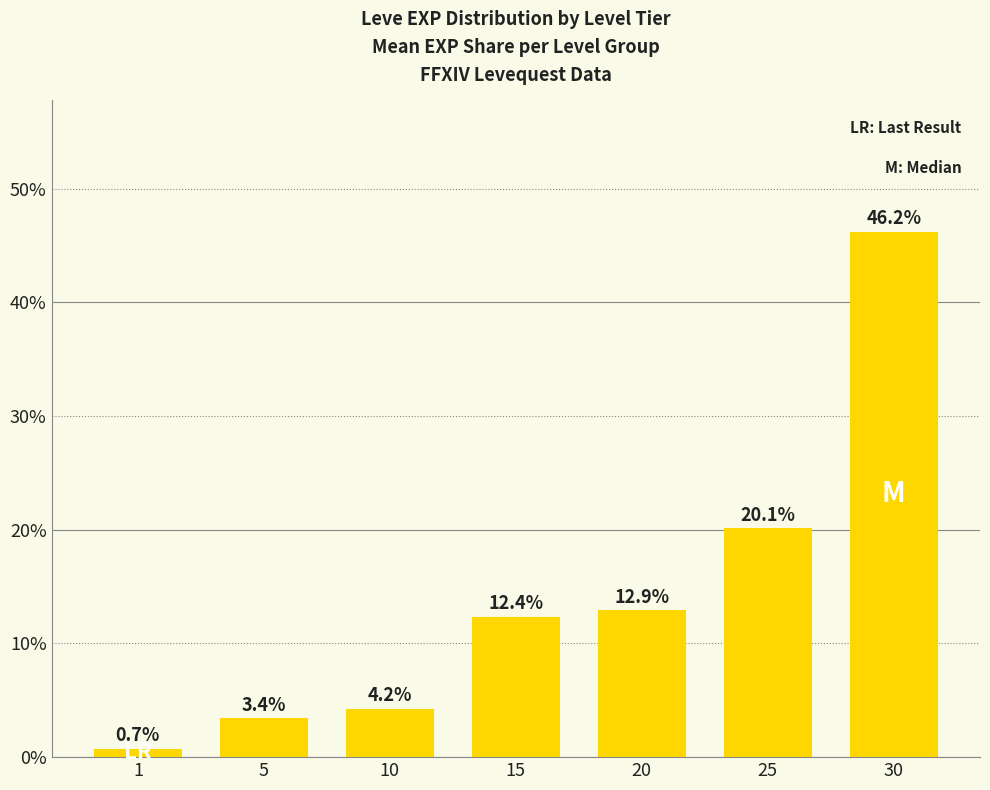

Are the bars horizontal?

No